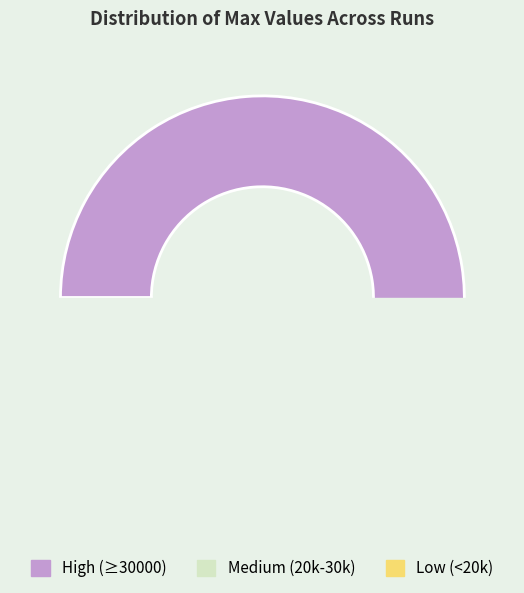

Do 26582 and 31930 together represent more than half of the pie?

No